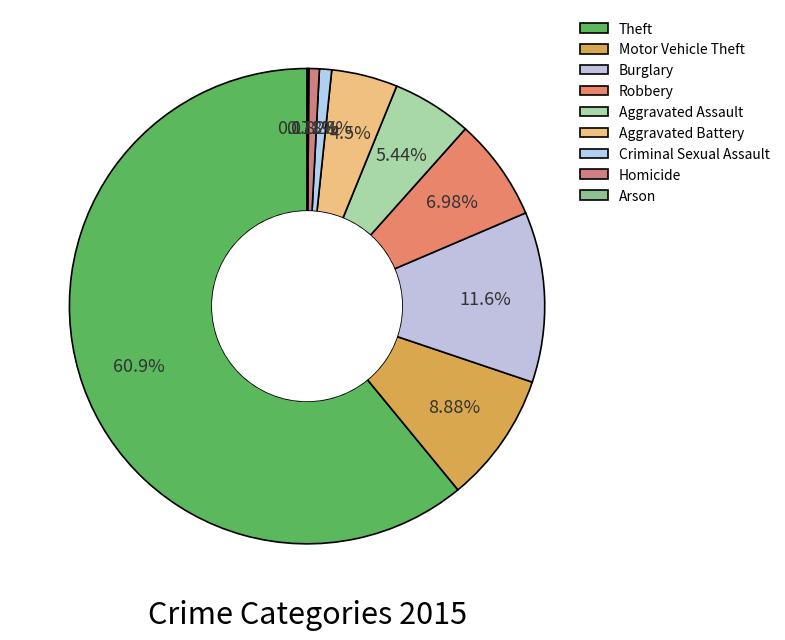

The Criminal Sexual Assault slice represents 11% of the pie. True or false?

False